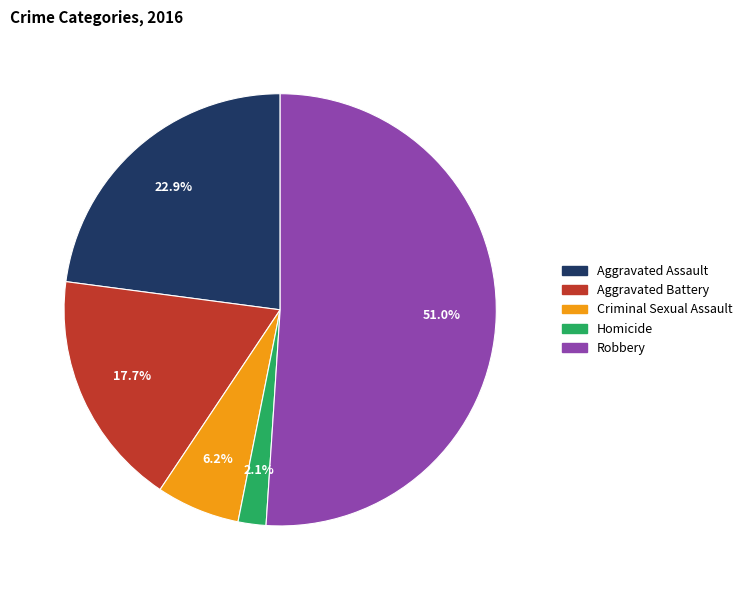

How many slices are in this pie chart?

5